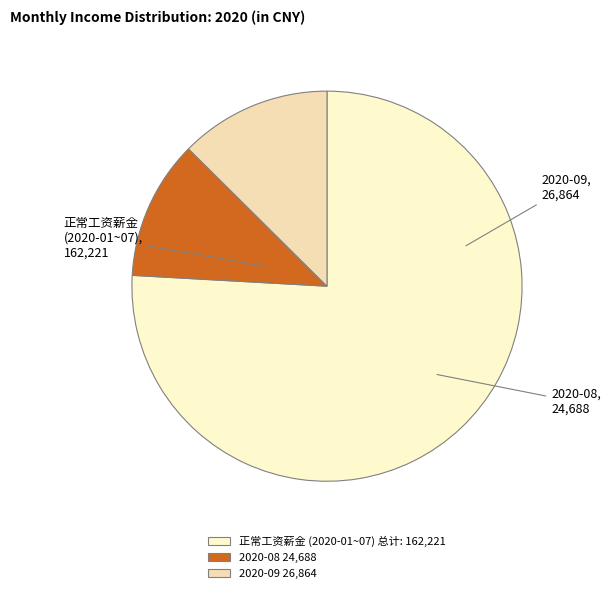

How many segments does this pie chart have?

3